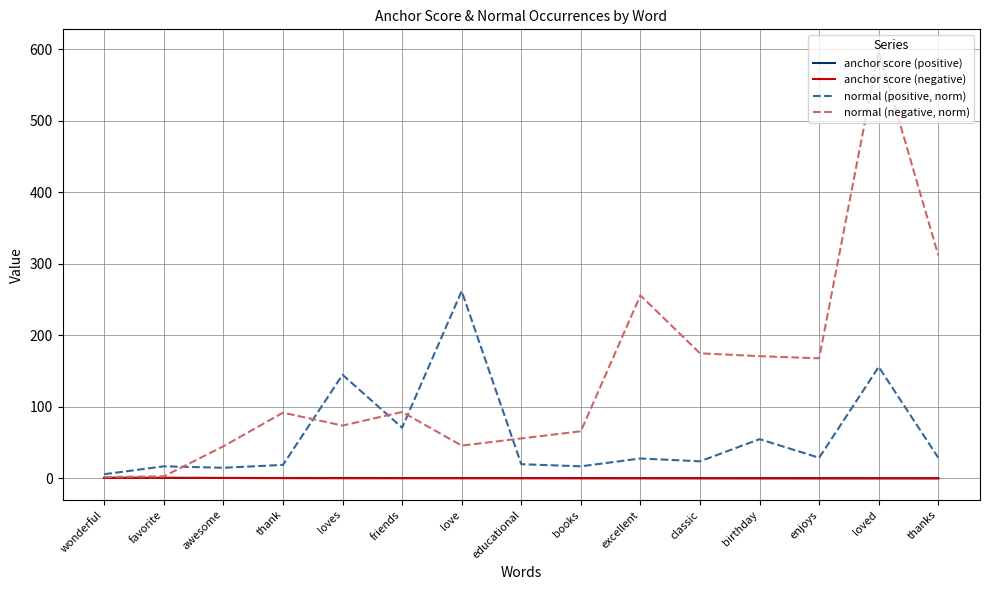

What is the total value across all series at thank?

112.3